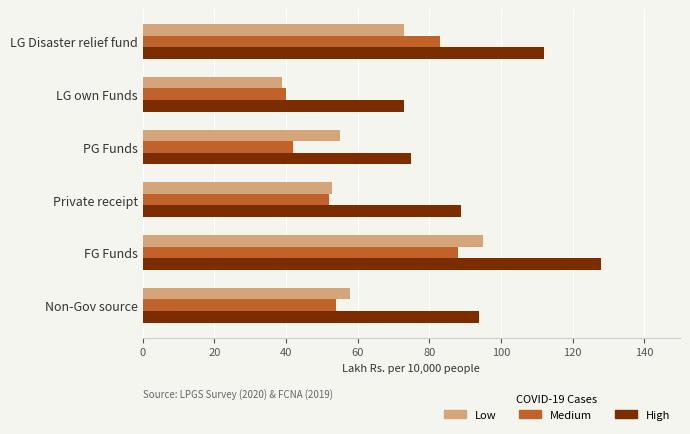

Where is Low nearest to the value 67?

LG Disaster relief fund